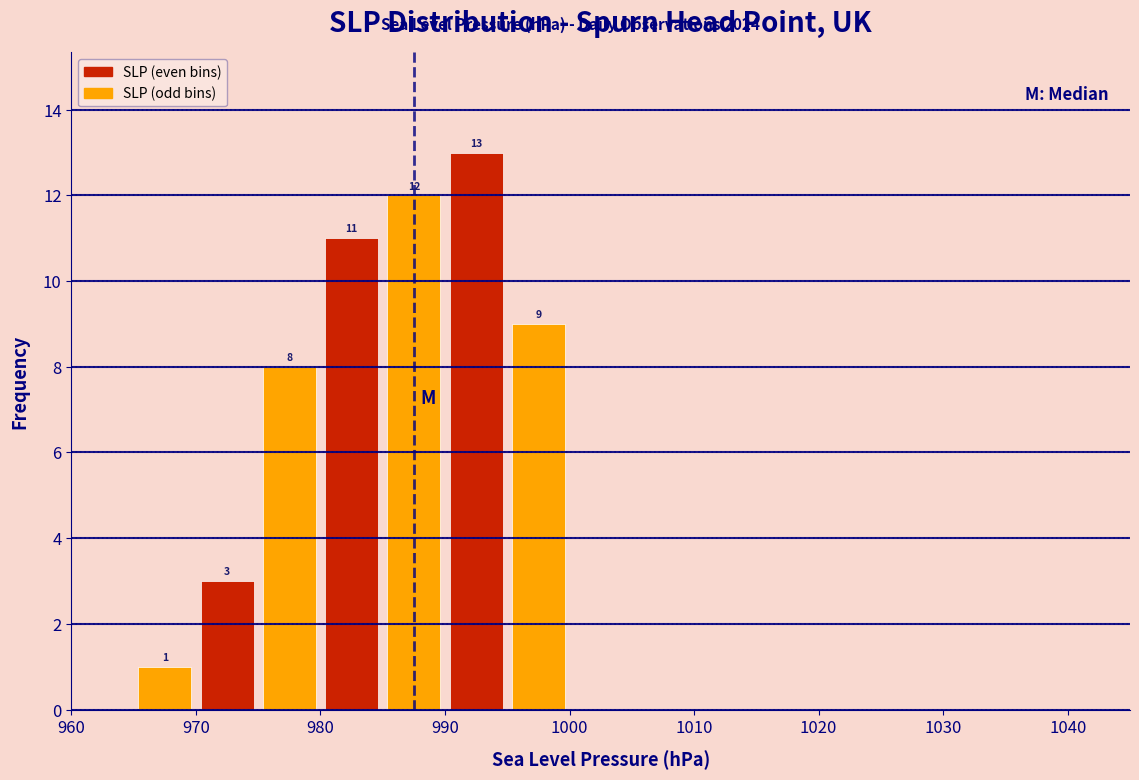

Which range on the x-axis has the tallest bar?

990 to 995